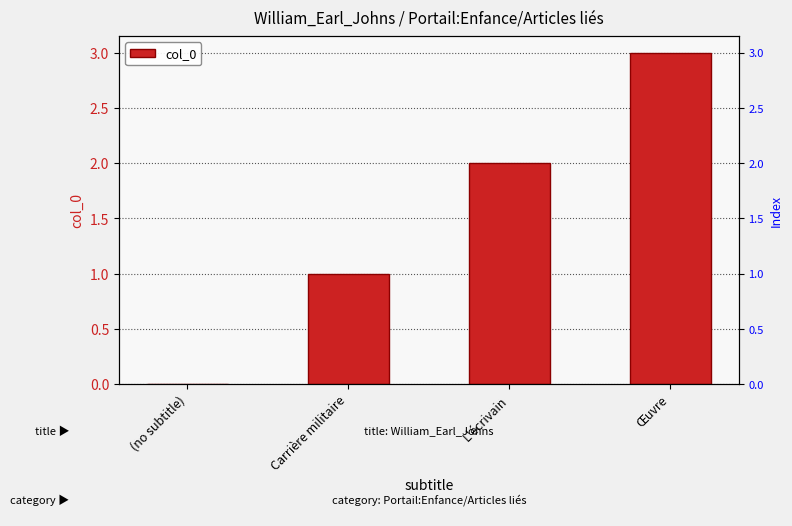

What is the ratio of the value at Carrière militaire to the value at L'écrivain?

0.5